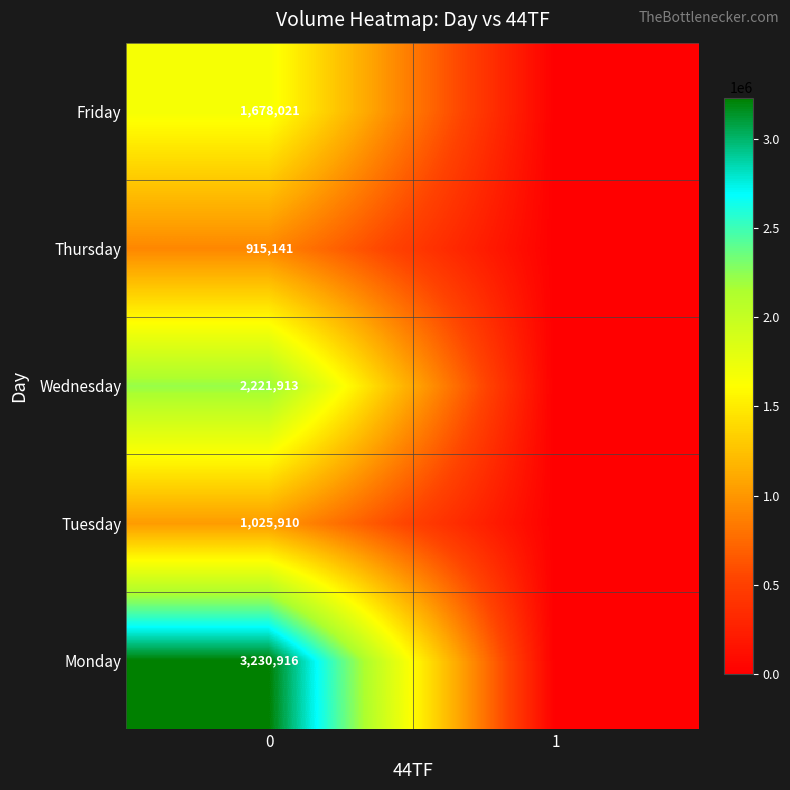

Which category has the lowest value across all series?

1